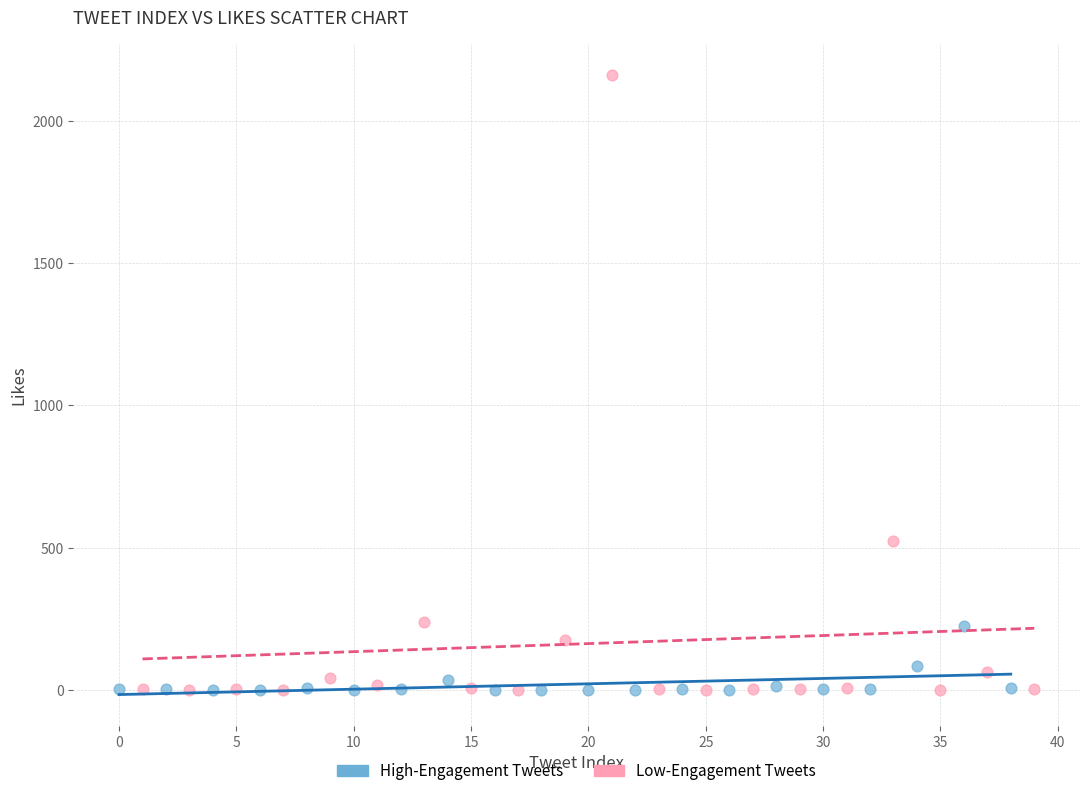

Which series contains the highest Y value?

Low-Engagement Tweets